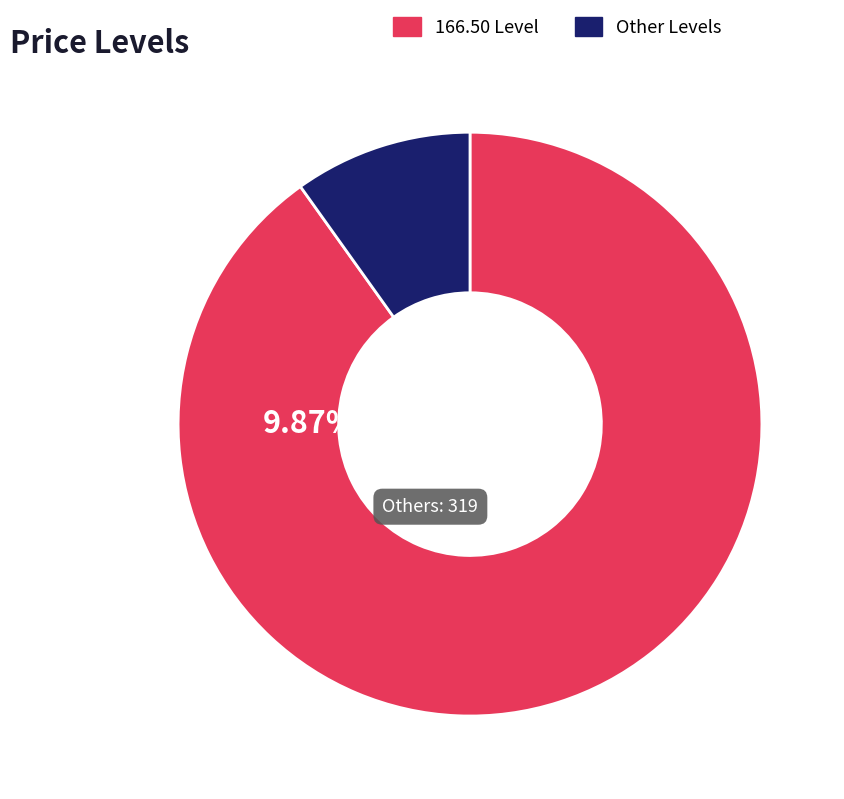

Is there a majority slice in this chart?

Yes